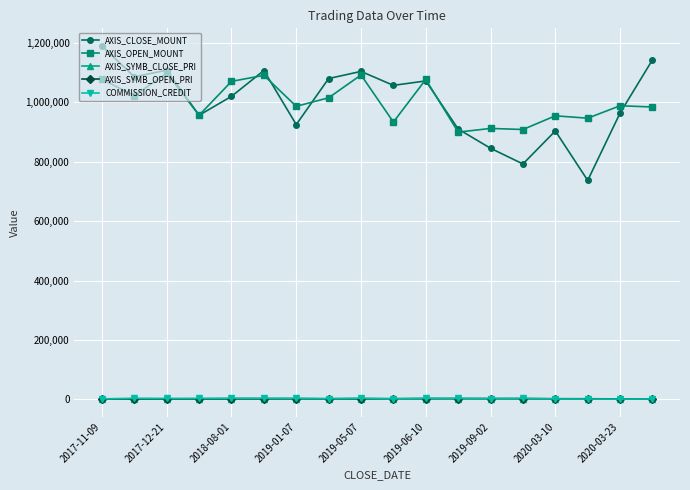

At how many categories does at least one series exceed 31939?

18